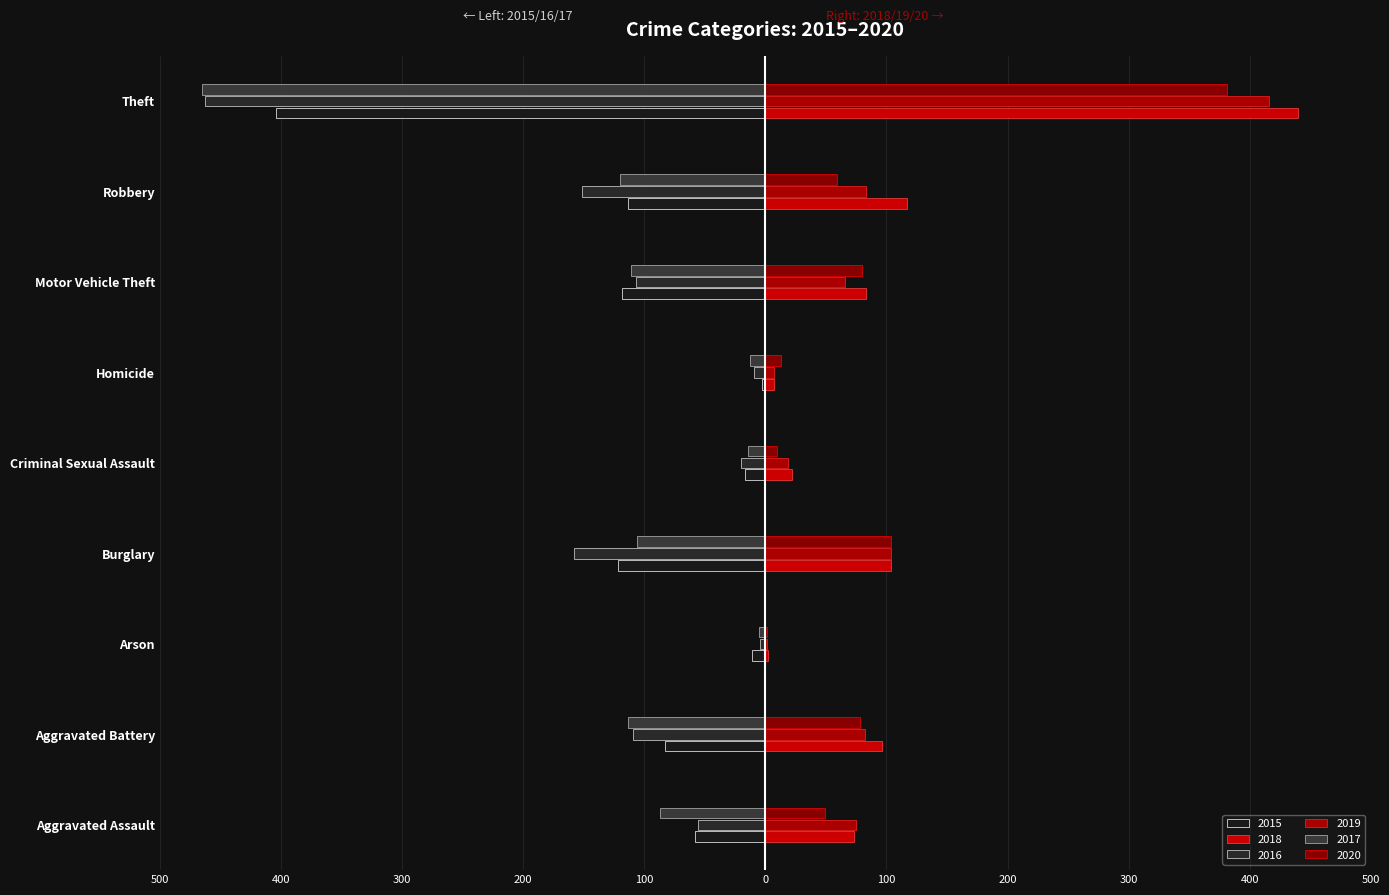

True or false: 2017 has a value of -62 at Robbery.

False